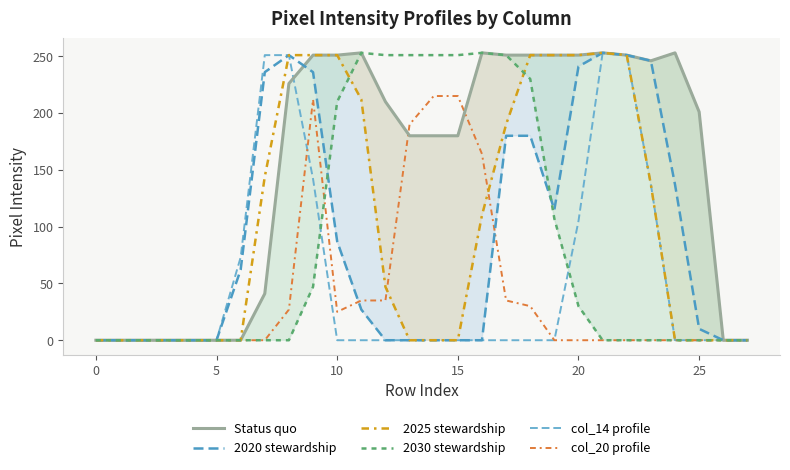

At which category is the sum across all series the highest?

9